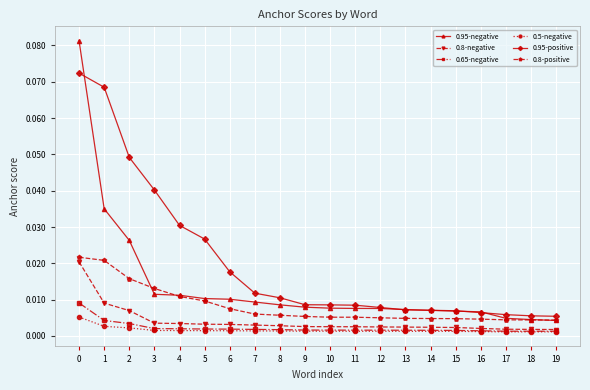

True or false: 0.95-positive and 0.65-negative cross at least once.

False